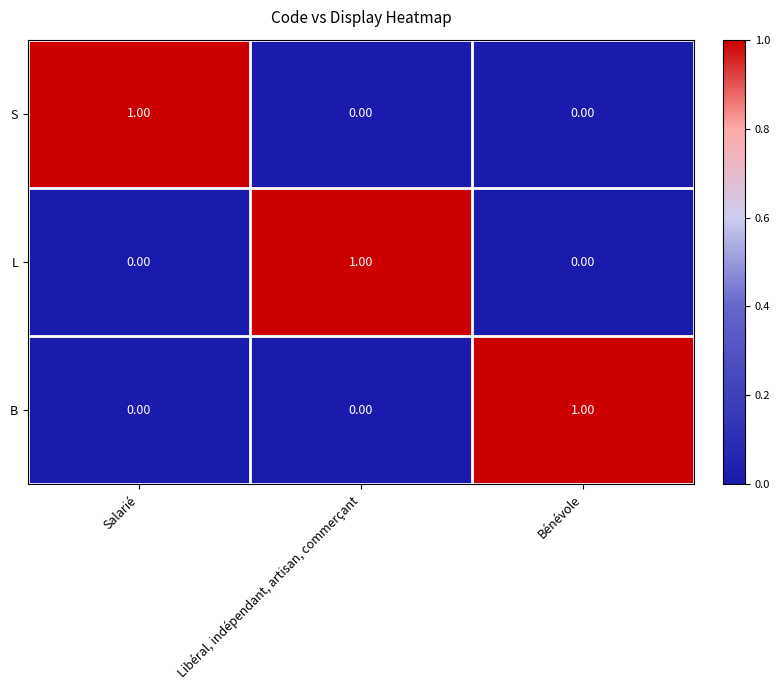

At how many categories does at least one series exceed 0?

3